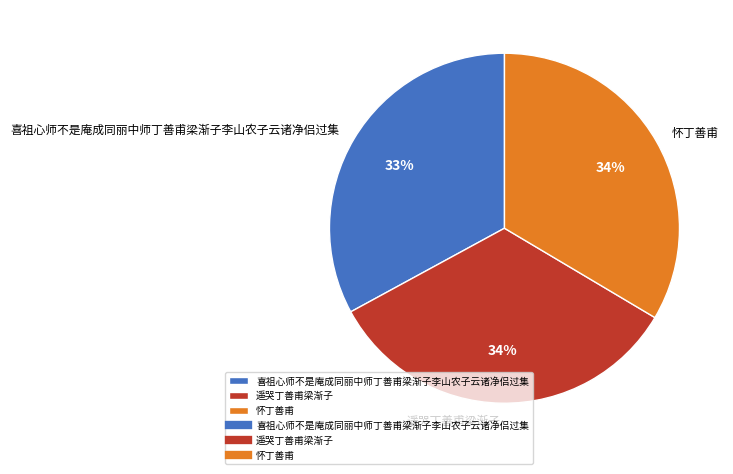

How many segments does this pie chart have?

3